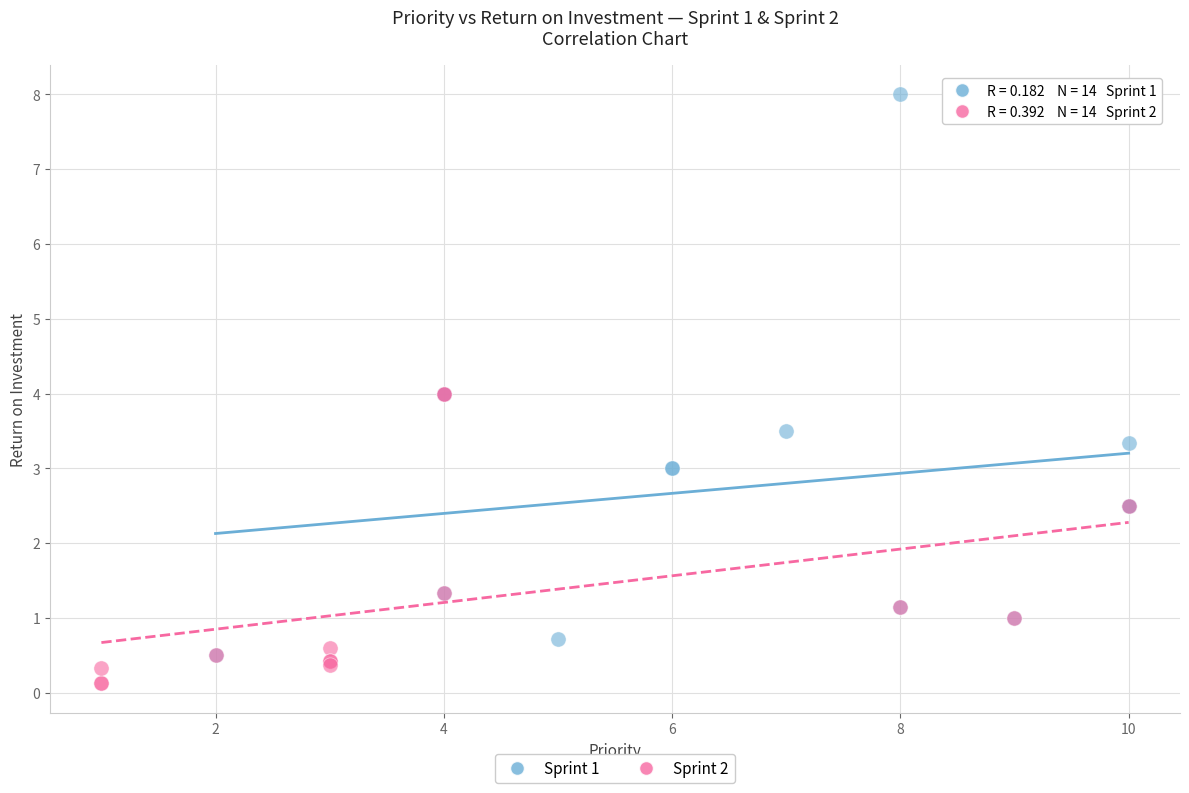

Which series contains the lowest Y value?

Sprint 2